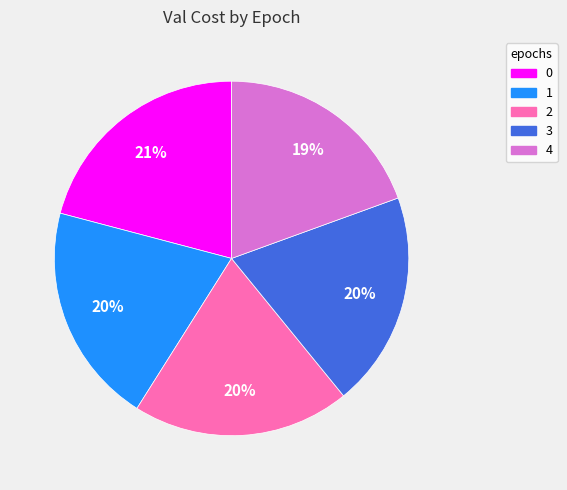

To the nearest percent, what is the combined percentage of 1 and 3?

40%